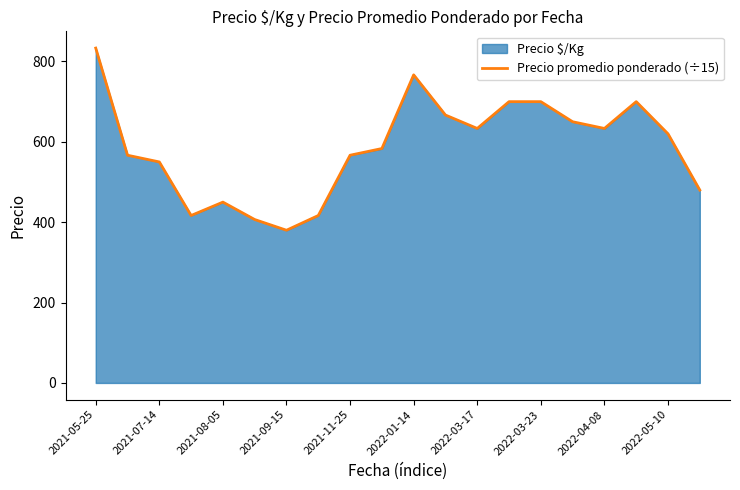

What is the maximum value shown in the chart?

833.3